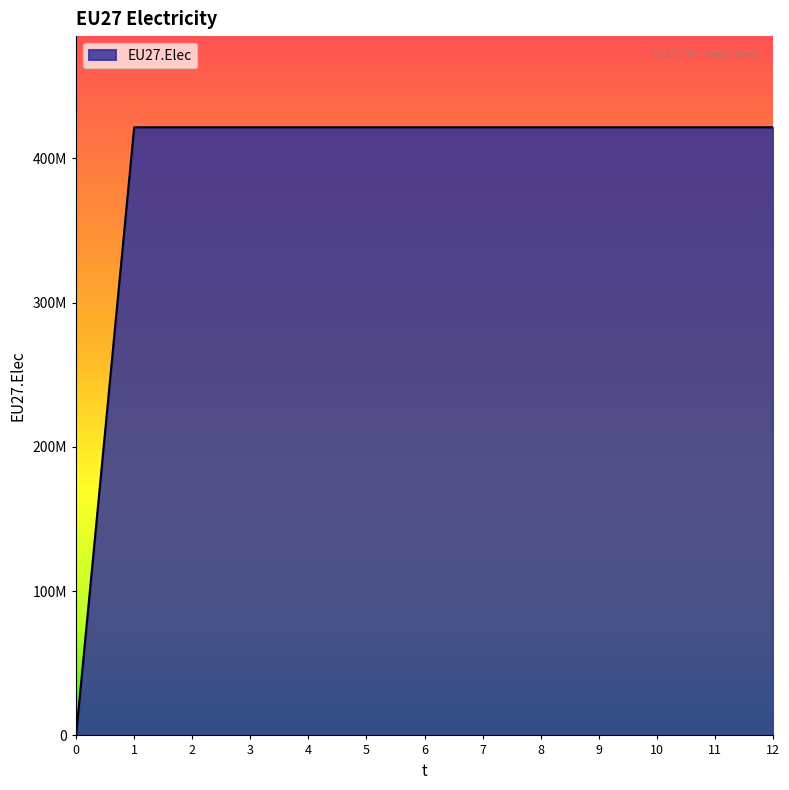

Reading left to right, transcribe all the data shown in this chart.

0	421489583	421489583	421489583	421489583	421489583	421489583	421489583	421489583	421489583	421489583	421489583	421489583